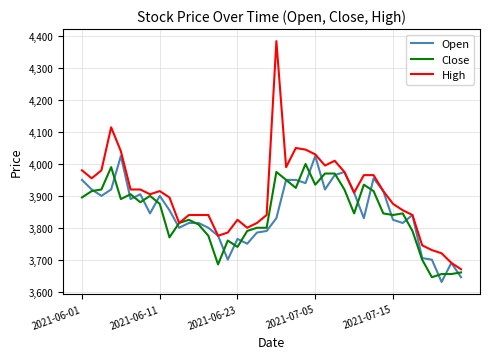

Which series has the largest total across all categories?

High